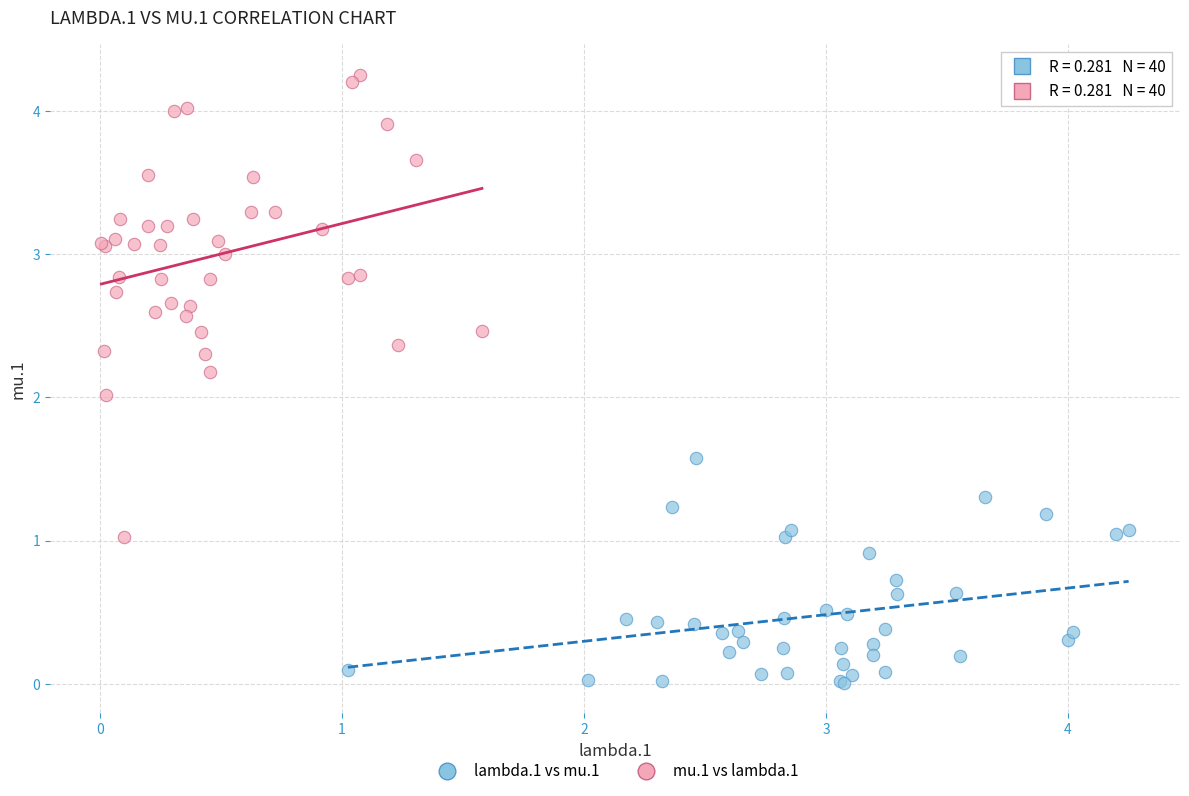

Which series has the largest Y range (max minus min)?

mu.1 vs lambda.1